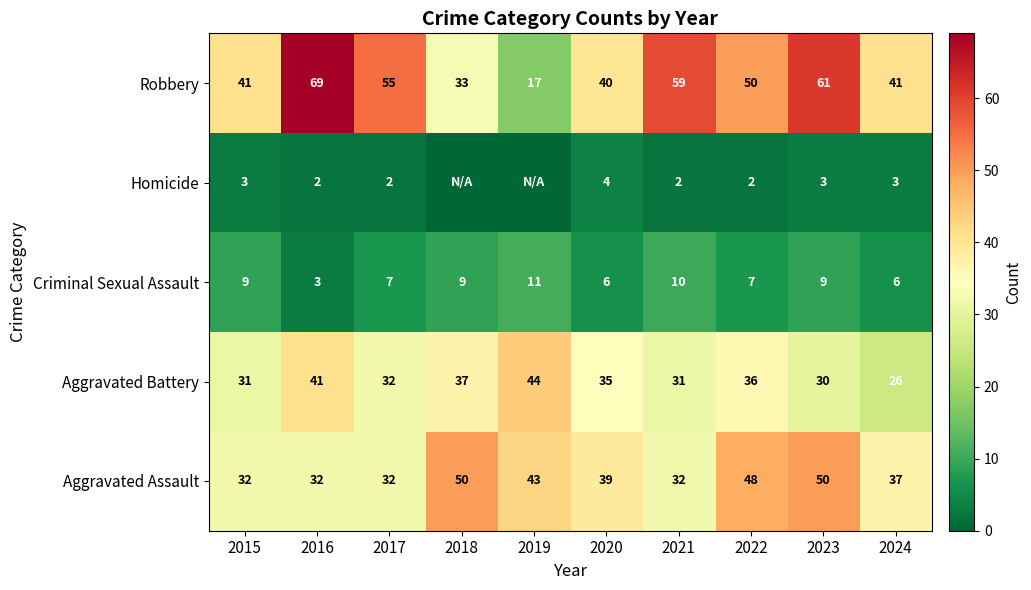

At 2023, list the series in order from smallest to largest.

Homicide, Criminal Sexual Assault, Aggravated Battery, Aggravated Assault, Robbery